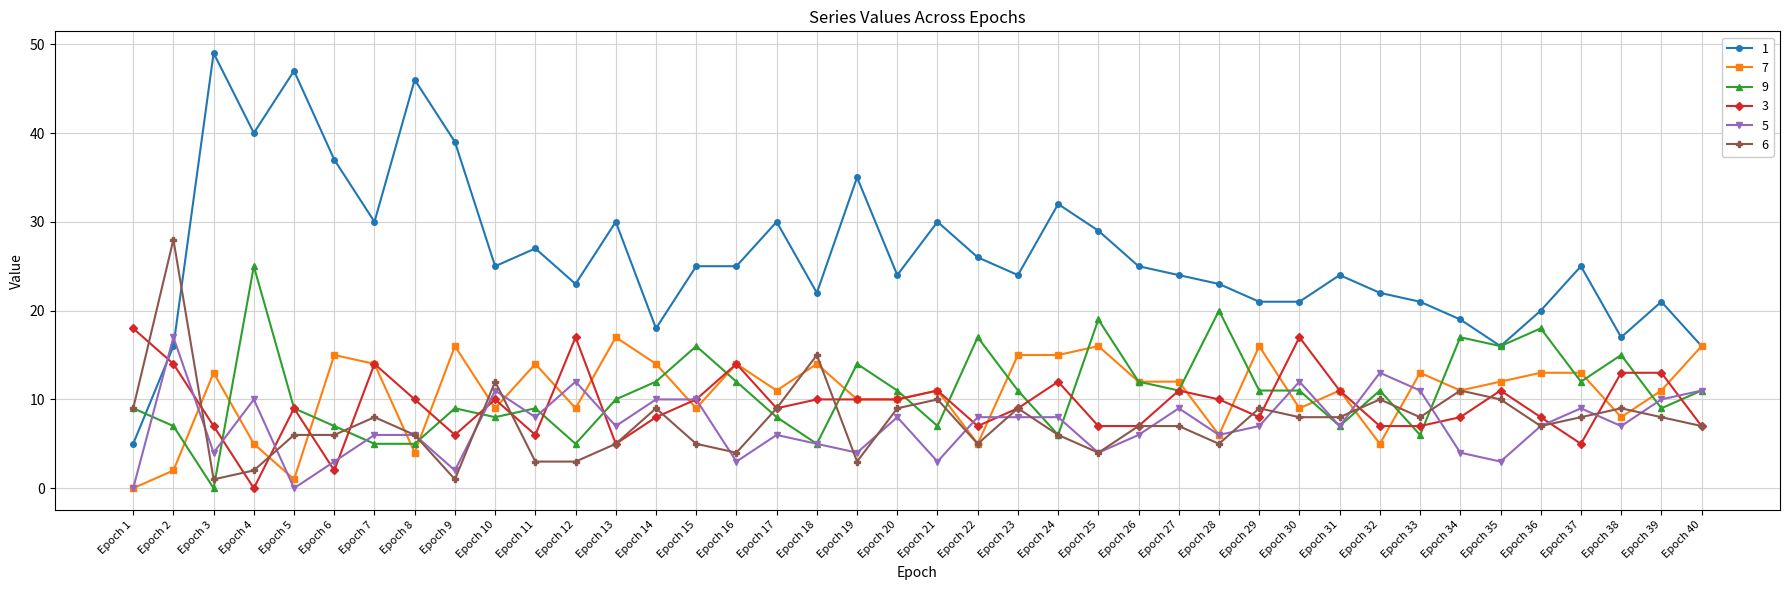

Reading left to right, what are all the values shown in this chart?

1: Epoch 1=5	Epoch 2=16	Epoch 3=49	Epoch 4=40	Epoch 5=47	Epoch 6=37	Epoch 7=30	Epoch 8=46	Epoch 9=39	Epoch 10=25	Epoch 11=27	Epoch 12=23	Epoch 13=30	Epoch 14=18	Epoch 15=25	Epoch 16=25	Epoch 17=30	Epoch 18=22	Epoch 19=35	Epoch 20=24	Epoch 21=30	Epoch 22=26	Epoch 23=24	Epoch 24=32	Epoch 25=29	Epoch 26=25	Epoch 27=24	Epoch 28=23	Epoch 29=21	Epoch 30=21	Epoch 31=24	Epoch 32=22	Epoch 33=21	Epoch 34=19	Epoch 35=16	Epoch 36=20	Epoch 37=25	Epoch 38=17	Epoch 39=21	Epoch 40=16
7: Epoch 1=0	Epoch 2=2	Epoch 3=13	Epoch 4=5	Epoch 5=1	Epoch 6=15	Epoch 7=14	Epoch 8=4	Epoch 9=16	Epoch 10=9	Epoch 11=14	Epoch 12=9	Epoch 13=17	Epoch 14=14	Epoch 15=9	Epoch 16=14	Epoch 17=11	Epoch 18=14	Epoch 19=10	Epoch 20=10	Epoch 21=11	Epoch 22=5	Epoch 23=15	Epoch 24=15	Epoch 25=16	Epoch 26=12	Epoch 27=12	Epoch 28=6	Epoch 29=16	Epoch 30=9	Epoch 31=11	Epoch 32=5	Epoch 33=13	Epoch 34=11	Epoch 35=12	Epoch 36=13	Epoch 37=13	Epoch 38=8	Epoch 39=11	Epoch 40=16
9: Epoch 1=9	Epoch 2=7	Epoch 3=0	Epoch 4=25	Epoch 5=9	Epoch 6=7	Epoch 7=5	Epoch 8=5	Epoch 9=9	Epoch 10=8	Epoch 11=9	Epoch 12=5	Epoch 13=10	Epoch 14=12	Epoch 15=16	Epoch 16=12	Epoch 17=8	Epoch 18=5	Epoch 19=14	Epoch 20=11	Epoch 21=7	Epoch 22=17	Epoch 23=11	Epoch 24=6	Epoch 25=19	Epoch 26=12	Epoch 27=11	Epoch 28=20	Epoch 29=11	Epoch 30=11	Epoch 31=7	Epoch 32=11	Epoch 33=6	Epoch 34=17	Epoch 35=16	Epoch 36=18	Epoch 37=12	Epoch 38=15	Epoch 39=9	Epoch 40=11
3: Epoch 1=18	Epoch 2=14	Epoch 3=7	Epoch 4=0	Epoch 5=9	Epoch 6=2	Epoch 7=14	Epoch 8=10	Epoch 9=6	Epoch 10=10	Epoch 11=6	Epoch 12=17	Epoch 13=5	Epoch 14=8	Epoch 15=10	Epoch 16=14	Epoch 17=9	Epoch 18=10	Epoch 19=10	Epoch 20=10	Epoch 21=11	Epoch 22=7	Epoch 23=9	Epoch 24=12	Epoch 25=7	Epoch 26=7	Epoch 27=11	Epoch 28=10	Epoch 29=8	Epoch 30=17	Epoch 31=11	Epoch 32=7	Epoch 33=7	Epoch 34=8	Epoch 35=11	Epoch 36=8	Epoch 37=5	Epoch 38=13	Epoch 39=13	Epoch 40=7
5: Epoch 1=0	Epoch 2=17	Epoch 3=4	Epoch 4=10	Epoch 5=0	Epoch 6=3	Epoch 7=6	Epoch 8=6	Epoch 9=2	Epoch 10=11	Epoch 11=8	Epoch 12=12	Epoch 13=7	Epoch 14=10	Epoch 15=10	Epoch 16=3	Epoch 17=6	Epoch 18=5	Epoch 19=4	Epoch 20=8	Epoch 21=3	Epoch 22=8	Epoch 23=8	Epoch 24=8	Epoch 25=4	Epoch 26=6	Epoch 27=9	Epoch 28=6	Epoch 29=7	Epoch 30=12	Epoch 31=7	Epoch 32=13	Epoch 33=11	Epoch 34=4	Epoch 35=3	Epoch 36=7	Epoch 37=9	Epoch 38=7	Epoch 39=10	Epoch 40=11
6: Epoch 1=9	Epoch 2=28	Epoch 3=1	Epoch 4=2	Epoch 5=6	Epoch 6=6	Epoch 7=8	Epoch 8=6	Epoch 9=1	Epoch 10=12	Epoch 11=3	Epoch 12=3	Epoch 13=5	Epoch 14=9	Epoch 15=5	Epoch 16=4	Epoch 17=9	Epoch 18=15	Epoch 19=3	Epoch 20=9	Epoch 21=10	Epoch 22=5	Epoch 23=9	Epoch 24=6	Epoch 25=4	Epoch 26=7	Epoch 27=7	Epoch 28=5	Epoch 29=9	Epoch 30=8	Epoch 31=8	Epoch 32=10	Epoch 33=8	Epoch 34=11	Epoch 35=10	Epoch 36=7	Epoch 37=8	Epoch 38=9	Epoch 39=8	Epoch 40=7